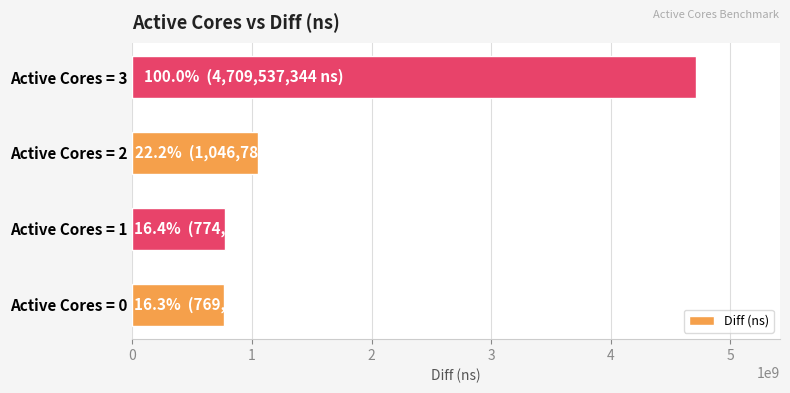

Which category has the highest value across all series?

Active Cores = 3